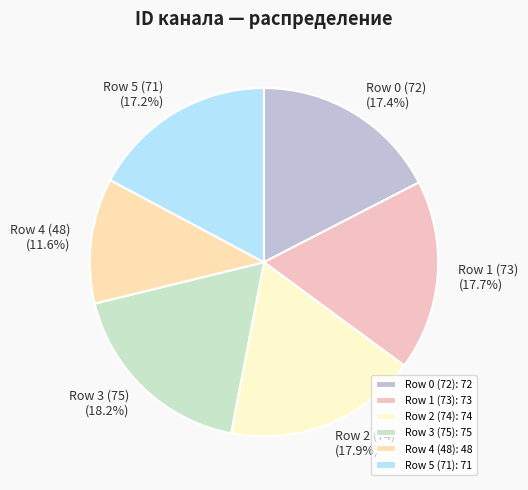

Approximately how many times larger is the value at Row 0 (72) compared to Row 3 (75)?

1.0